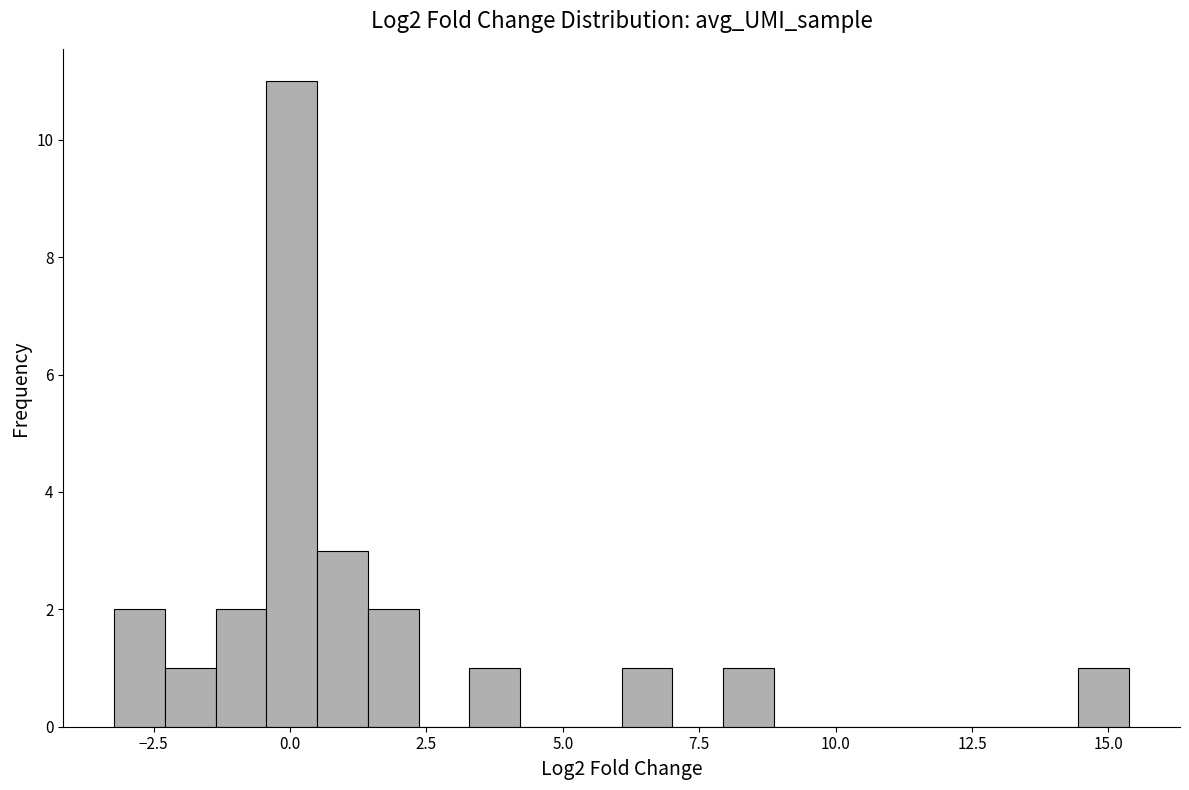

Read against the x-axis, roughly where is the centre of the tallest bar?

0.0